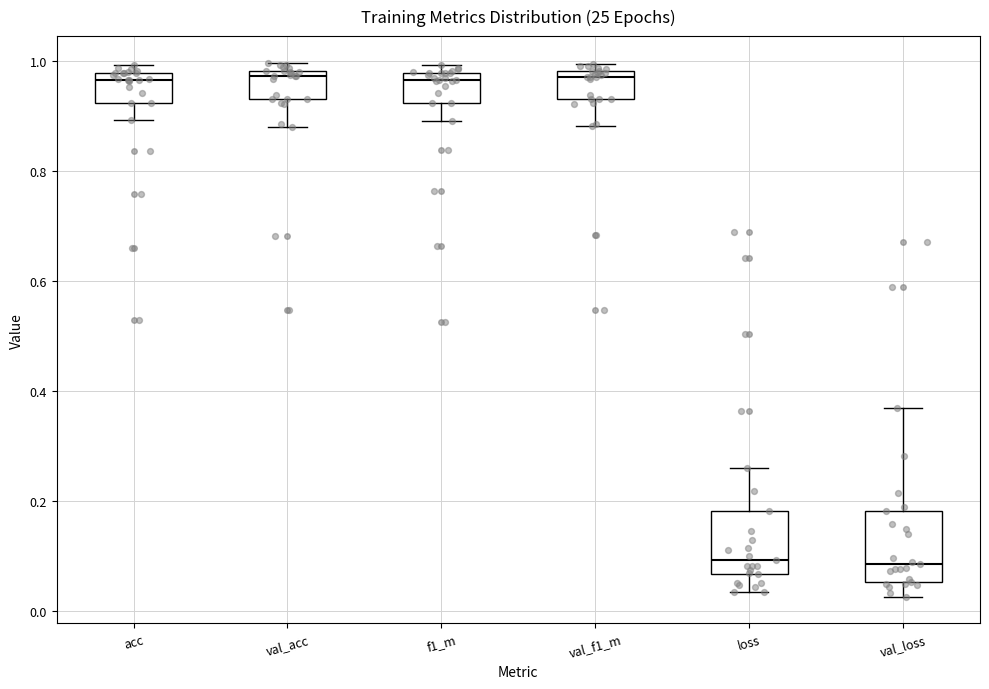

Reading left to right, transcribe this box plot: for each box, give where its median line is, the range the box spans, and where its two whiskers end, as read against the y-axis. The values are not printed on the chart, so give them approximately, as read against the axis.

acc: median 0.96, box 0.92 to 0.98, whiskers 0.90 to 1.00
val_acc: median 0.98 (just below the box's upper edge), box 0.94 to 0.98, whiskers 0.88 to 1.00
f1_m: median 0.96, box 0.92 to 0.98, whiskers 0.90 to 1.00
val_f1_m: median 0.98 (just below the box's upper edge), box 0.94 to 0.98, whiskers 0.88 to 1.00
loss: median 0.10, box 0.06 to 0.18, whiskers 0.04 to 0.26
val_loss: median 0.08, box 0.06 to 0.18, whiskers 0.02 to 0.36